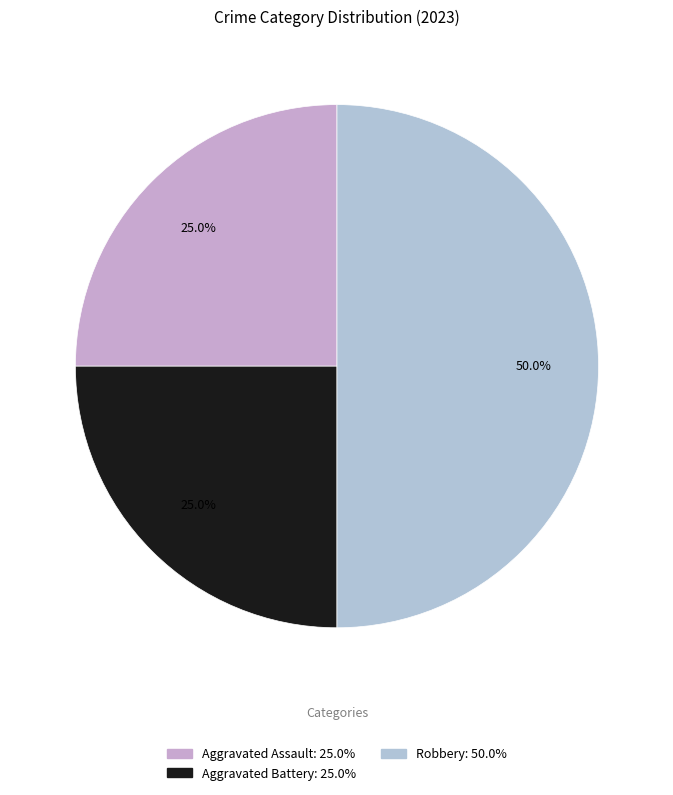

Which slice is the smallest?

Aggravated Assault